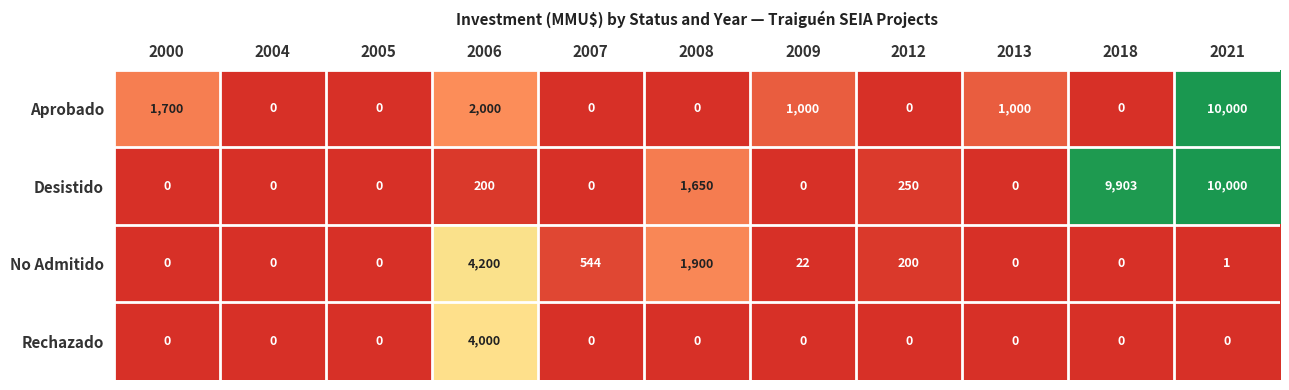

What is the difference between the highest and lowest values at 2018?

9903